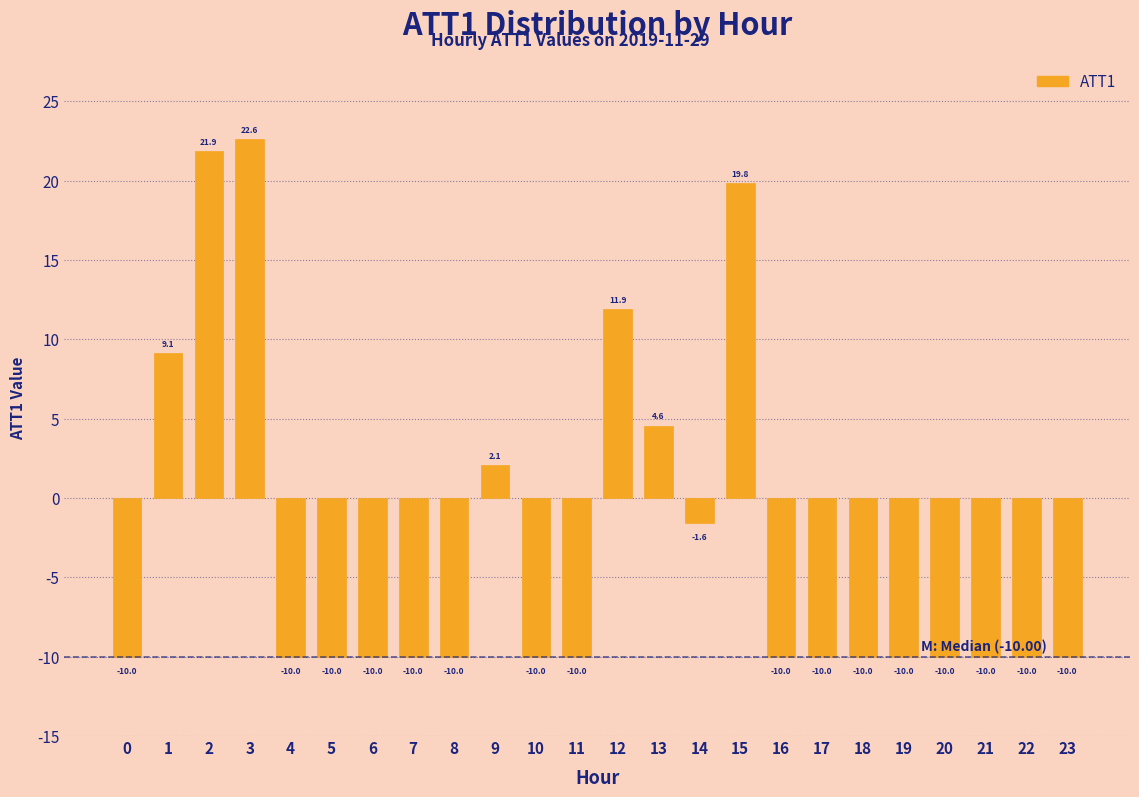

Reading right to left, transcribe all the data shown in this chart.

23=-10.0	22=-10.0	21=-10.0	20=-10.0	19=-10.0	18=-10.0	17=-10.0	16=-10.0	15=19.8	14=-1.6	13=4.6	12=11.9	11=-10.0	10=-10.0	9=2.1	8=-10.0	7=-10.0	6=-10.0	5=-10.0	4=-10.0	3=22.6	2=21.9	1=9.1	0=-10.0